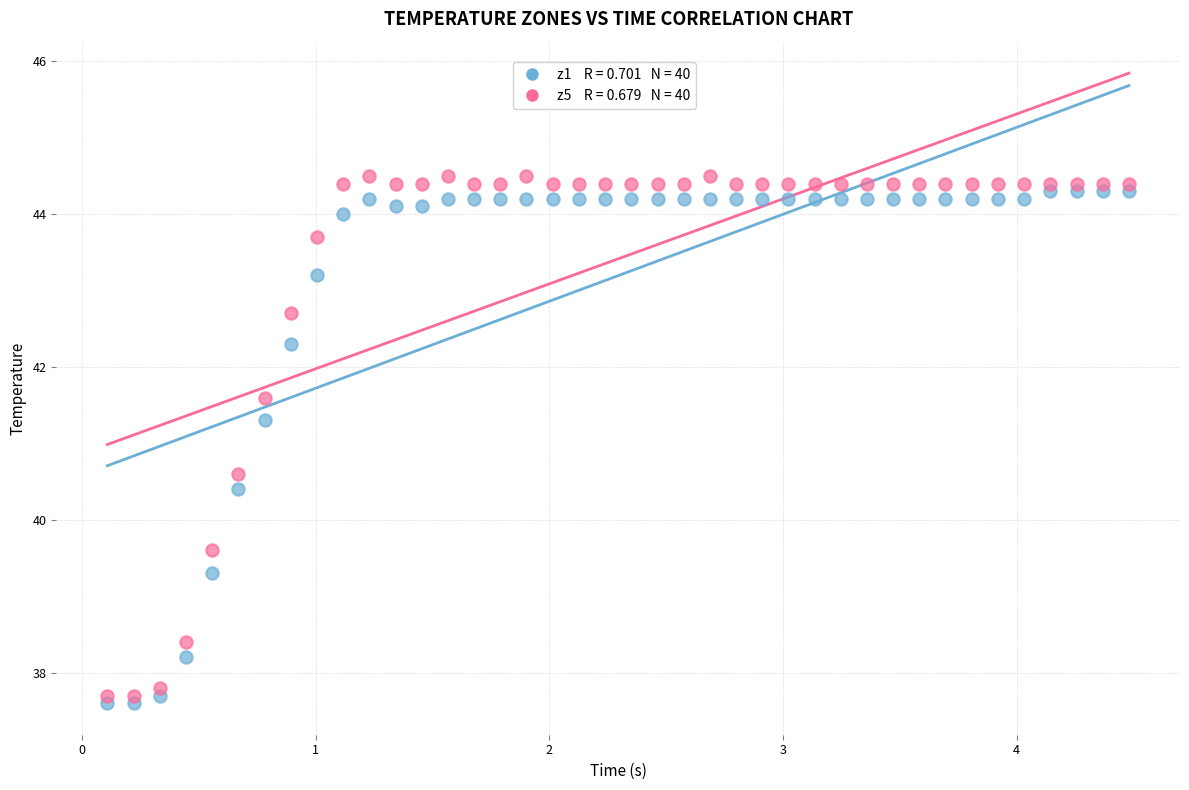

Across all series, what Y value is closest to 41?

41.3